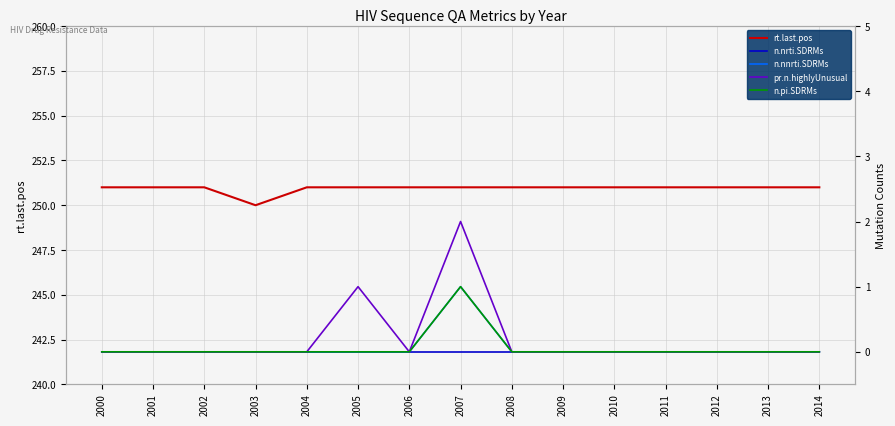

Rank the categories by pr.n.highlyUnusual value from highest to lowest.

2007, 2005, 2000, 2001, 2002, 2003, 2004, 2006, 2008, 2009, 2010, 2011, 2012, 2013, 2014